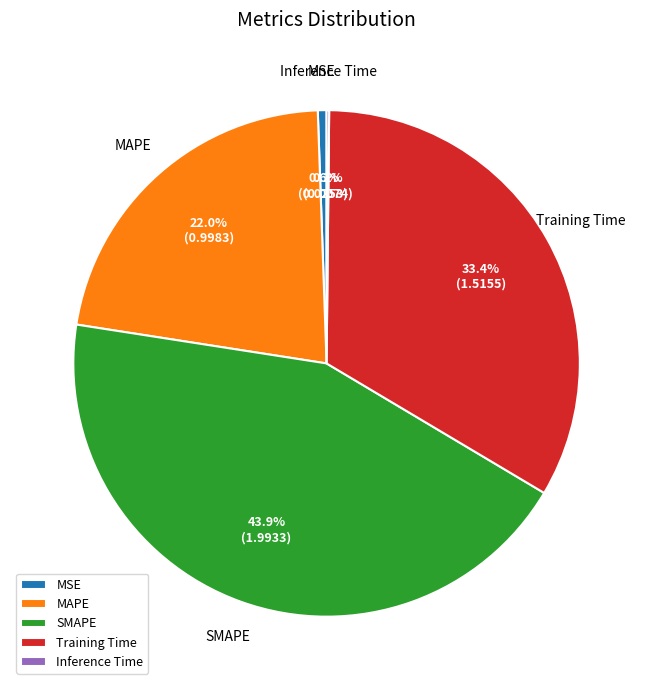

Is there a majority slice in this chart?

No